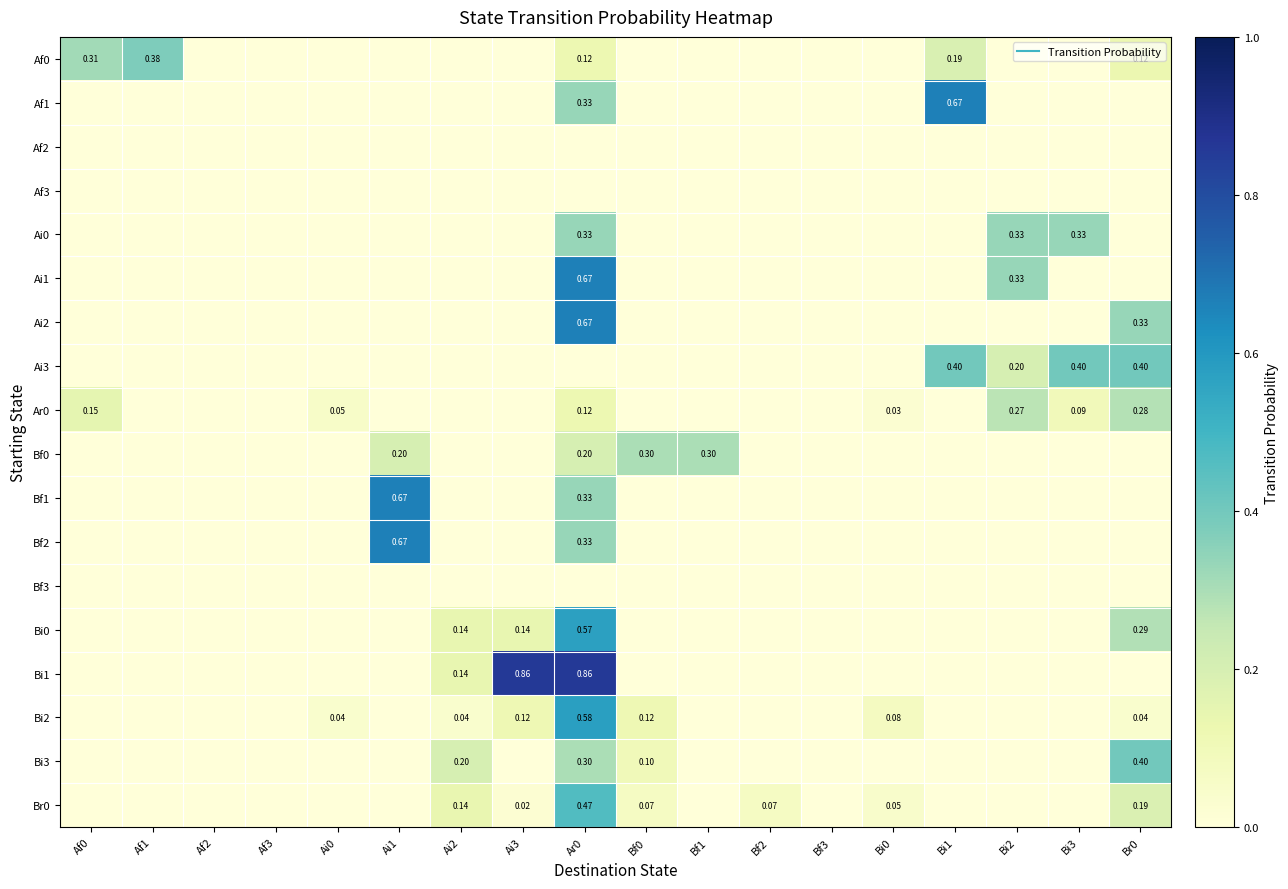

Is it true that Ar0 equals 0.0 at Ai3?

True